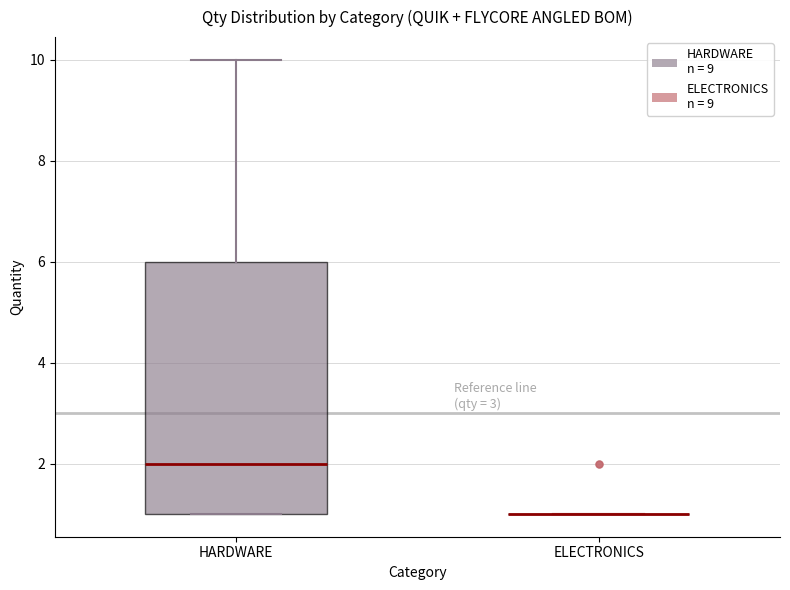

Comparing the boxes themselves (not the whiskers), which one is the tallest?

HARDWARE